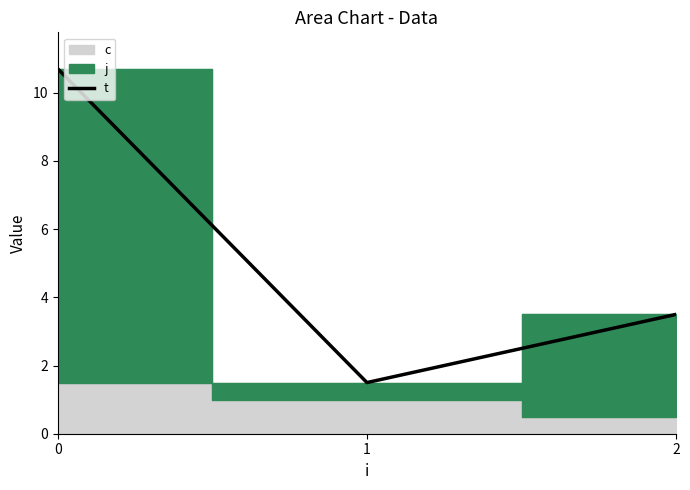

How many lines are shown in the chart?

1